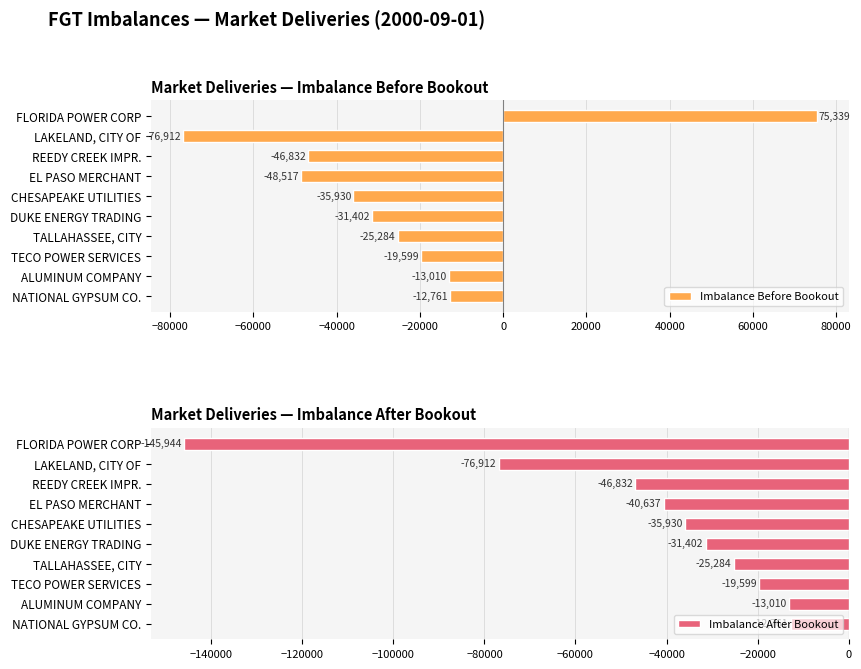

Which category has the lowest value in the Imbalance After Bookout series?

FLORIDA POWER CORP